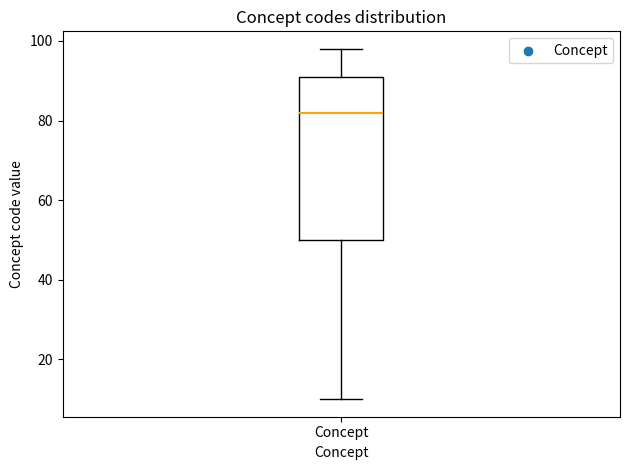

Read this box plot against the y-axis: the position of the median line, the range covered by the box, and the ends of both whiskers. The values are not printed on the chart, so give them approximately, as read against the axis.

median 82, box 50 to 92, whiskers 10 to 98